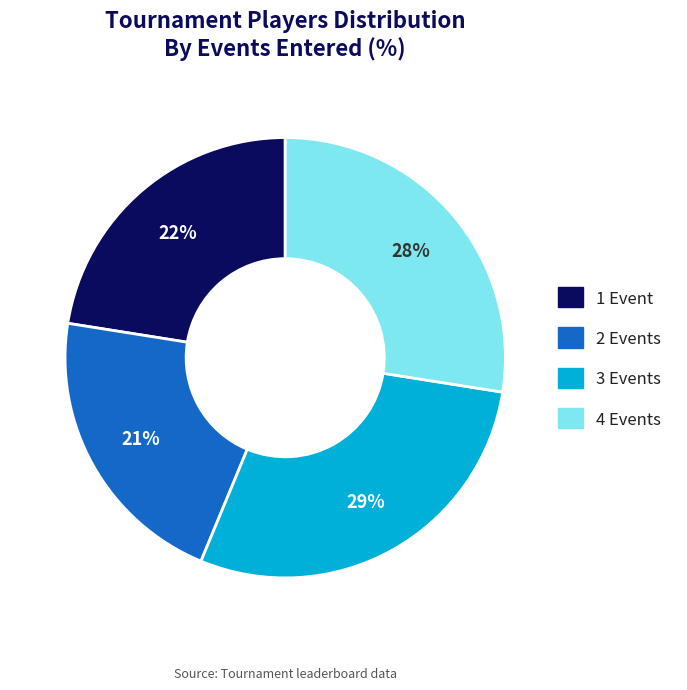

Is it true that 2 Events is 21% of the pie?

True